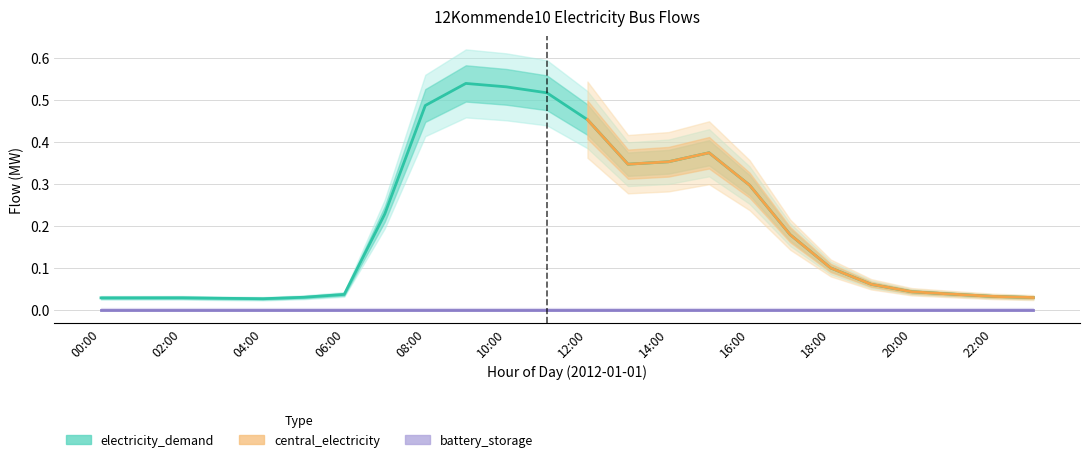

What is the difference between the highest and lowest values at 17:00?

0.2